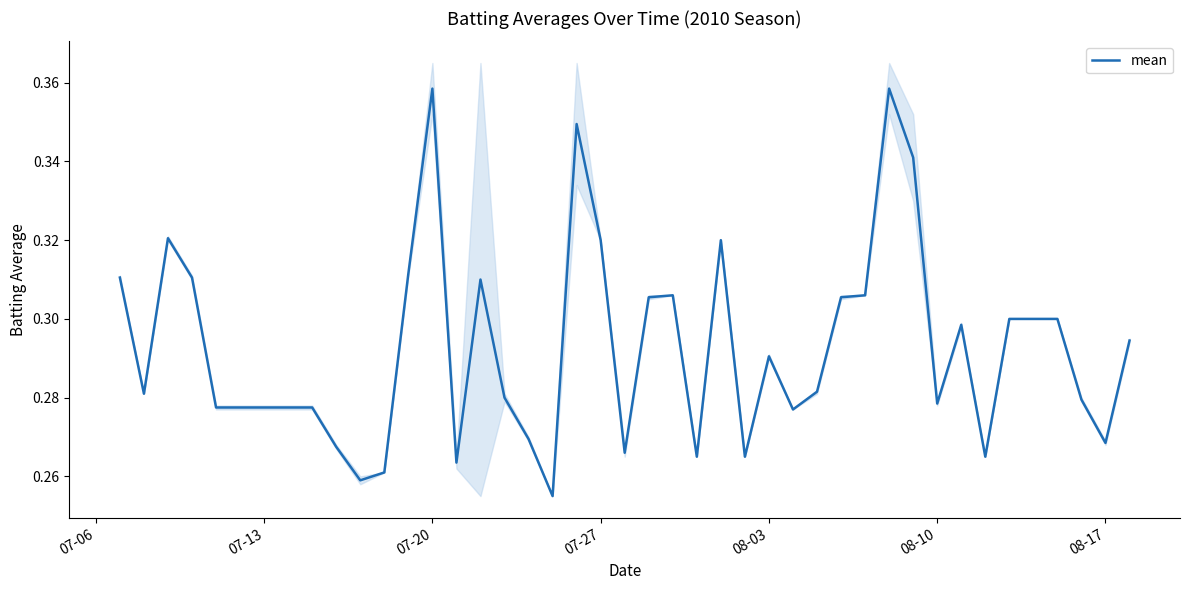

What is the difference between the second highest and minimum values?

0.1